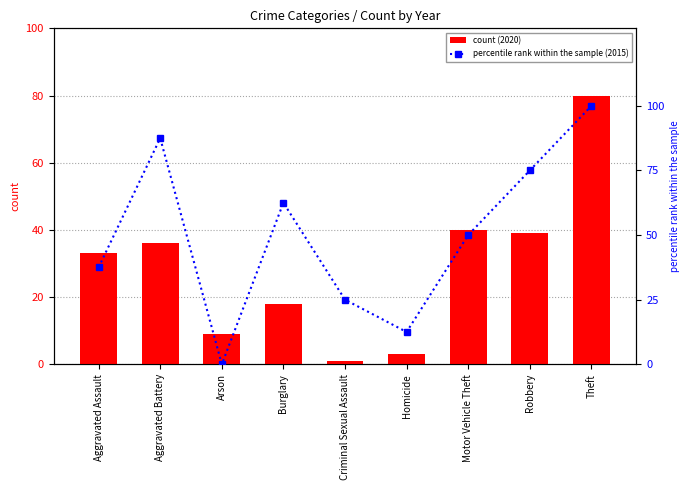

True or false: count (2020) has a value of 4.9 at Homicide.

False